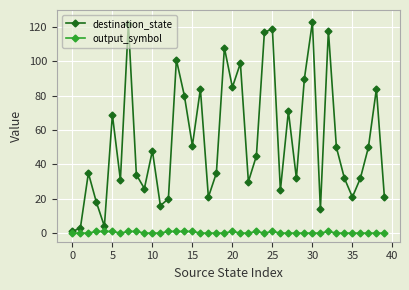

What is the greatest value displayed?

123